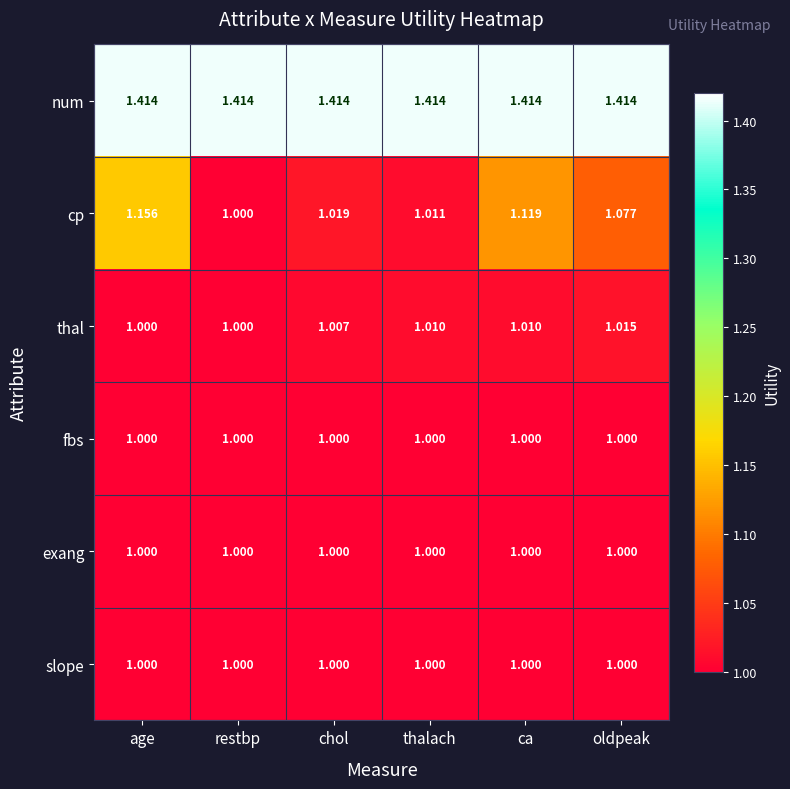

Between ca and oldpeak, which series saw the biggest shift?

cp